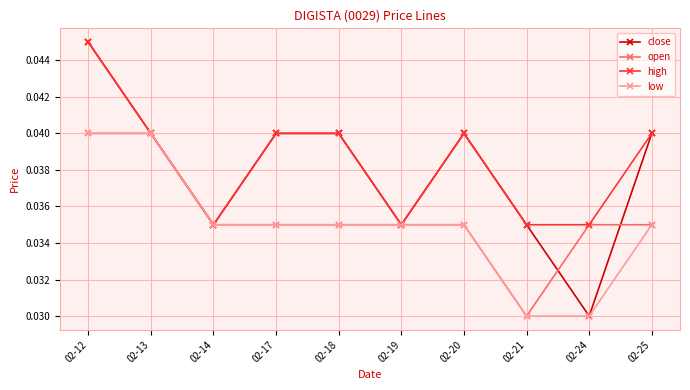

What are all the series names shown in the legend?

close, open, high, low